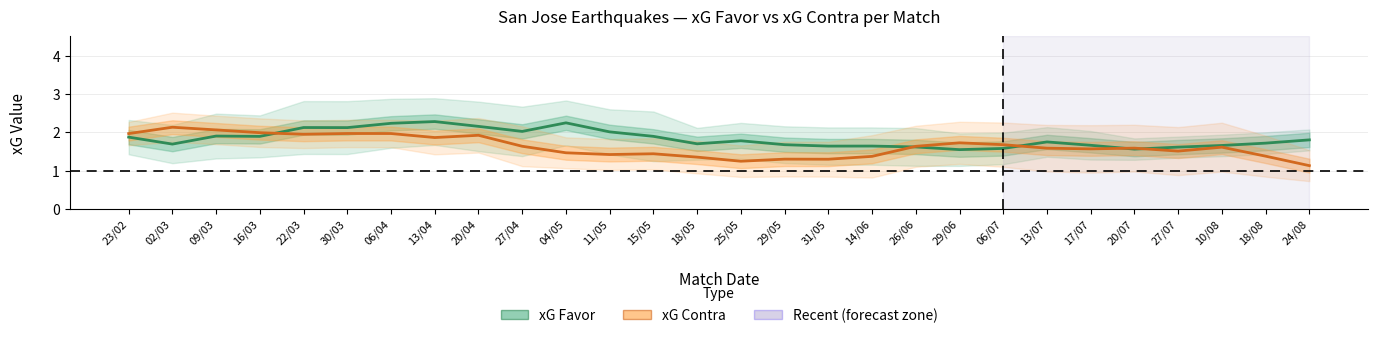

At which label is xG Favor (Estimate) closest to 1?

29/06